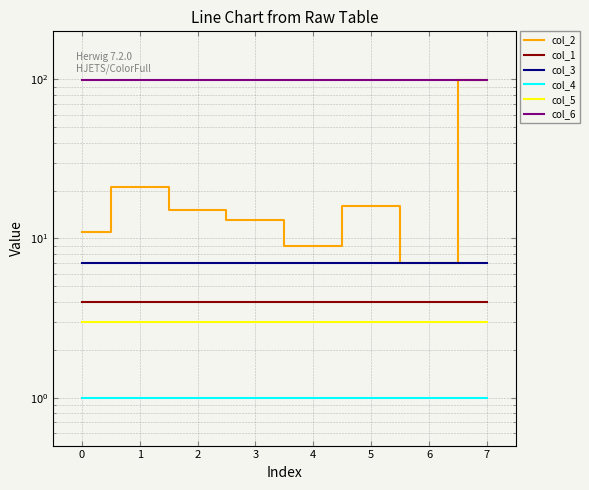

Does the chart display data point markers on the line(s)?

No